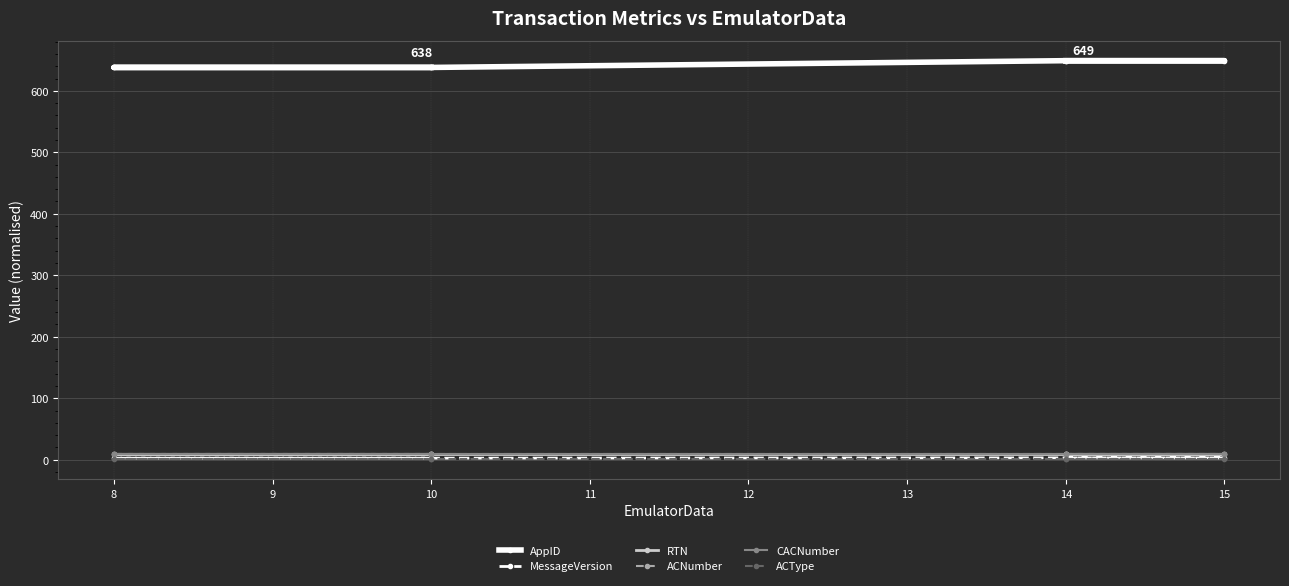

Is it true that ACNumber equals 5.1 at 14?

False